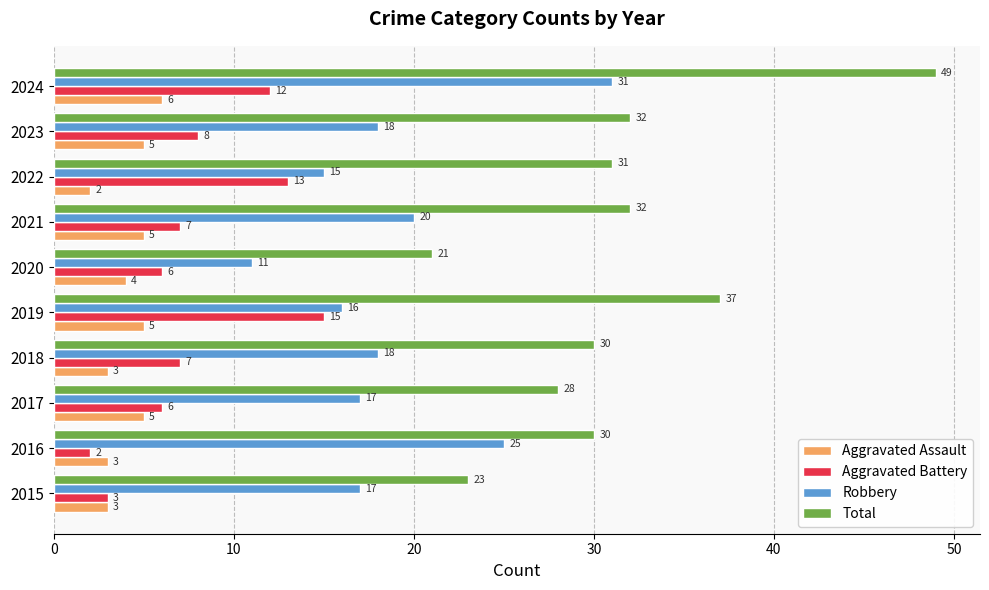

What is the total value across all series at 2017?

56